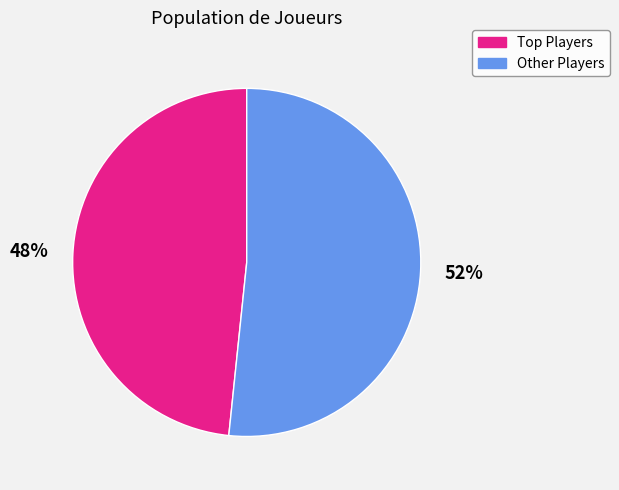

Is there a majority slice in this chart?

Yes